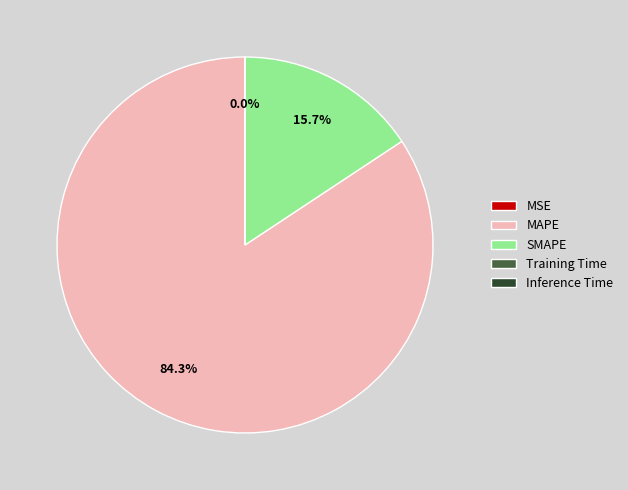

What is the largest slice in the pie chart?

MAPE